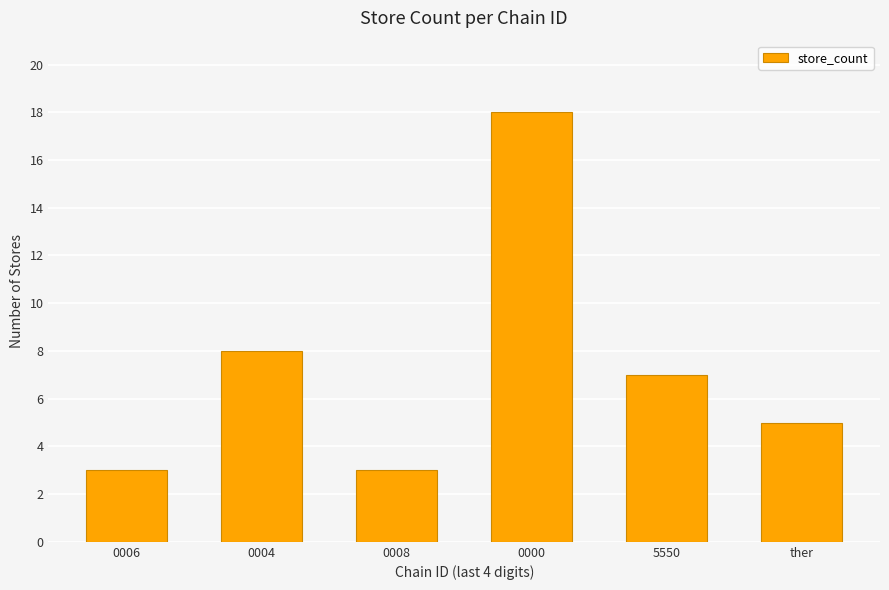

How many bars are there in total?

6